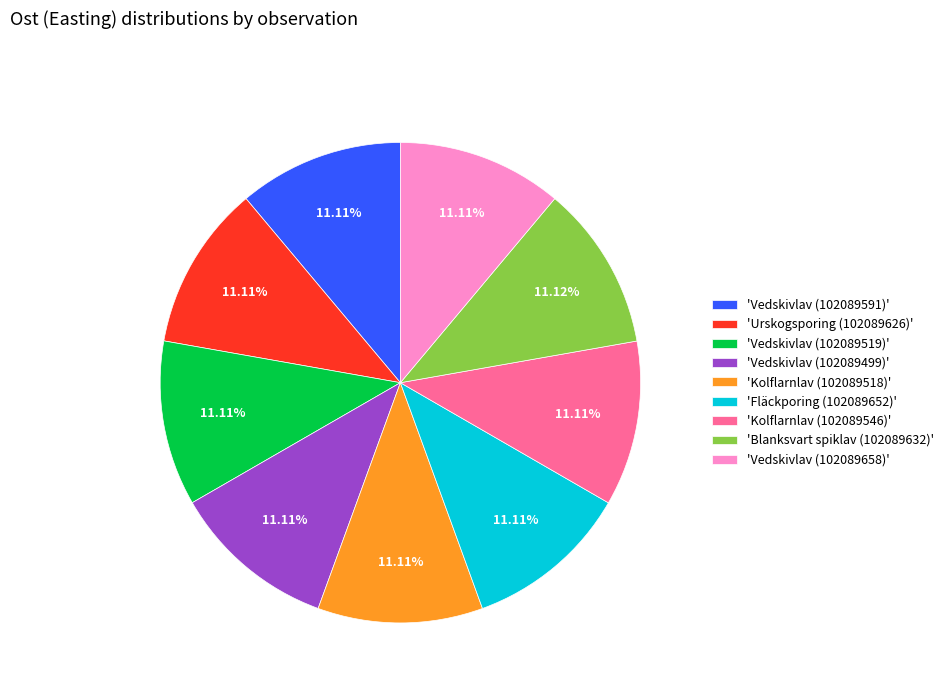

Combined, do 'Urskogsporing (102089626)' and 'Vedskivlav (102089519)' account for over 50%?

No